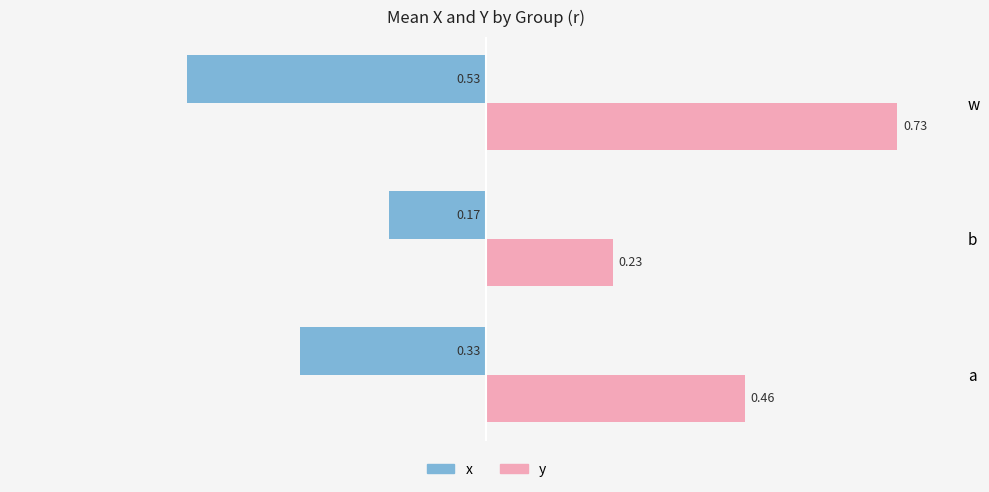

At which category is the sum across all series the highest?

w